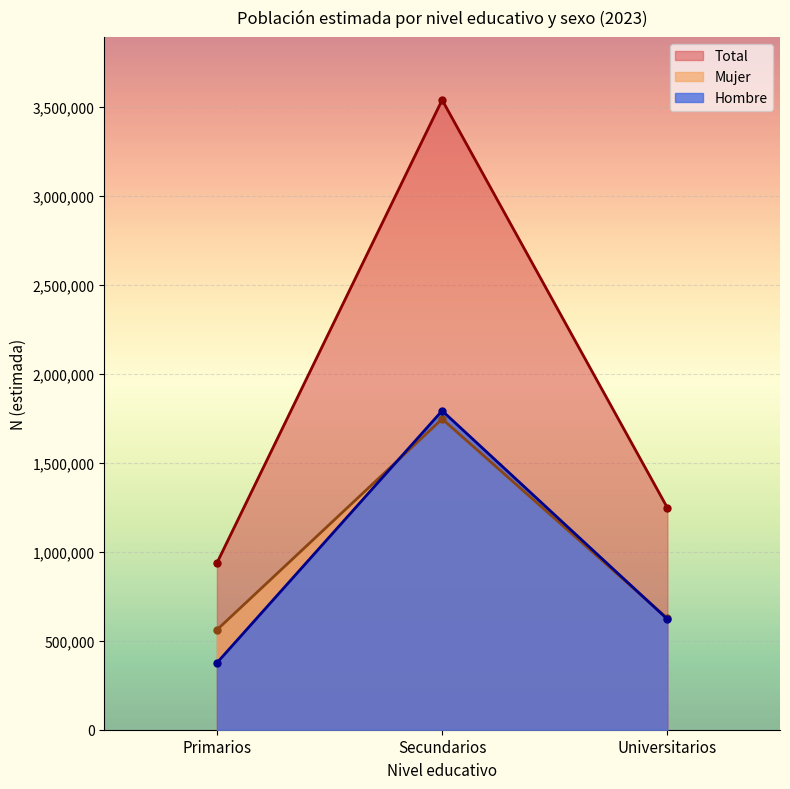

How many data points in Hombre are above 620931?

1